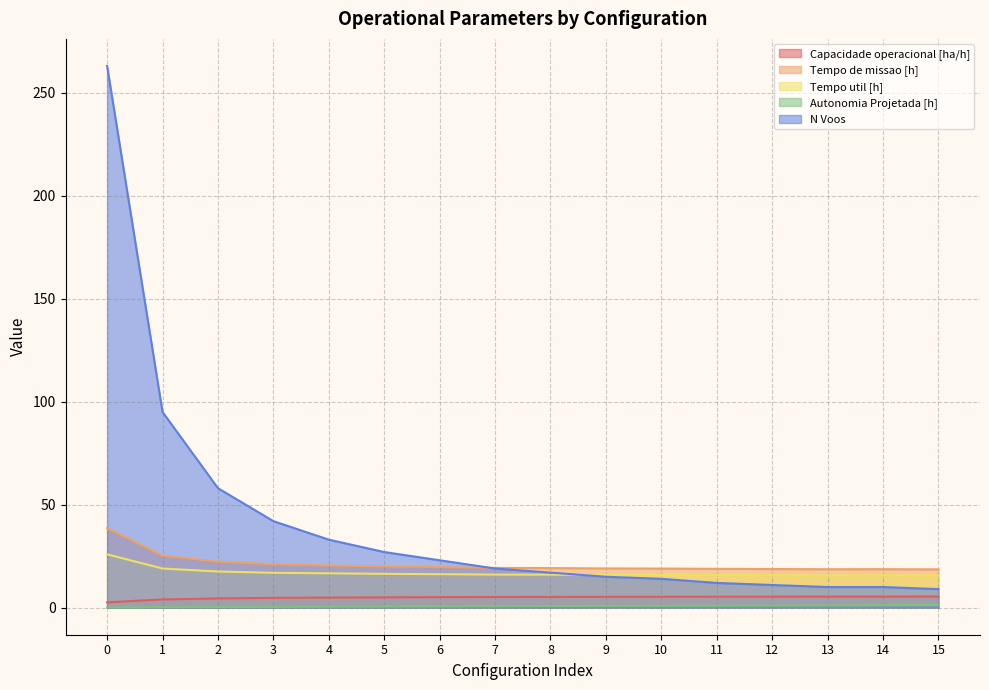

Between 9 and 8, which is larger?

9